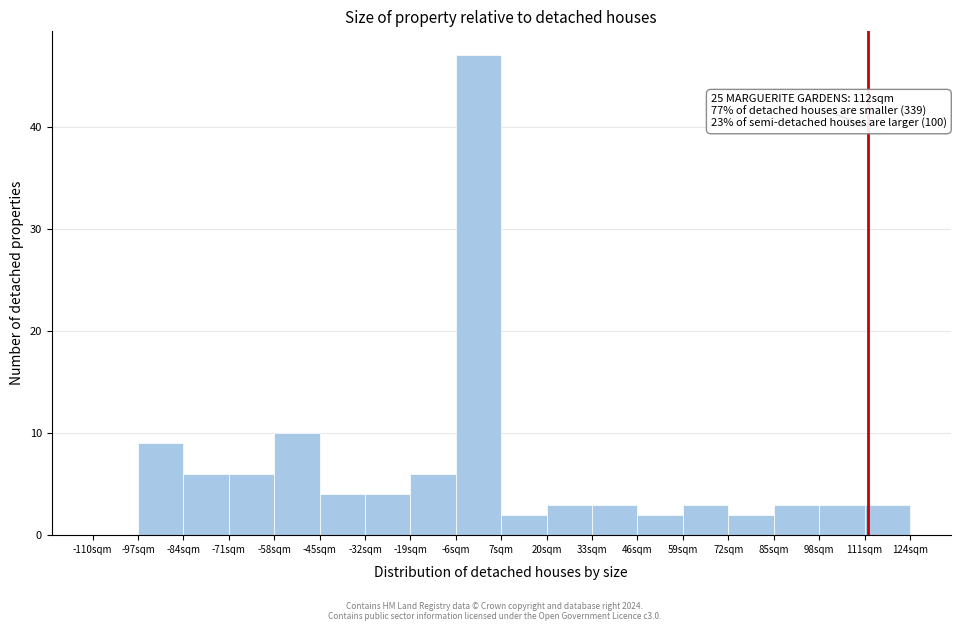

Which range on the x-axis has the tallest bar?

-6 to 7